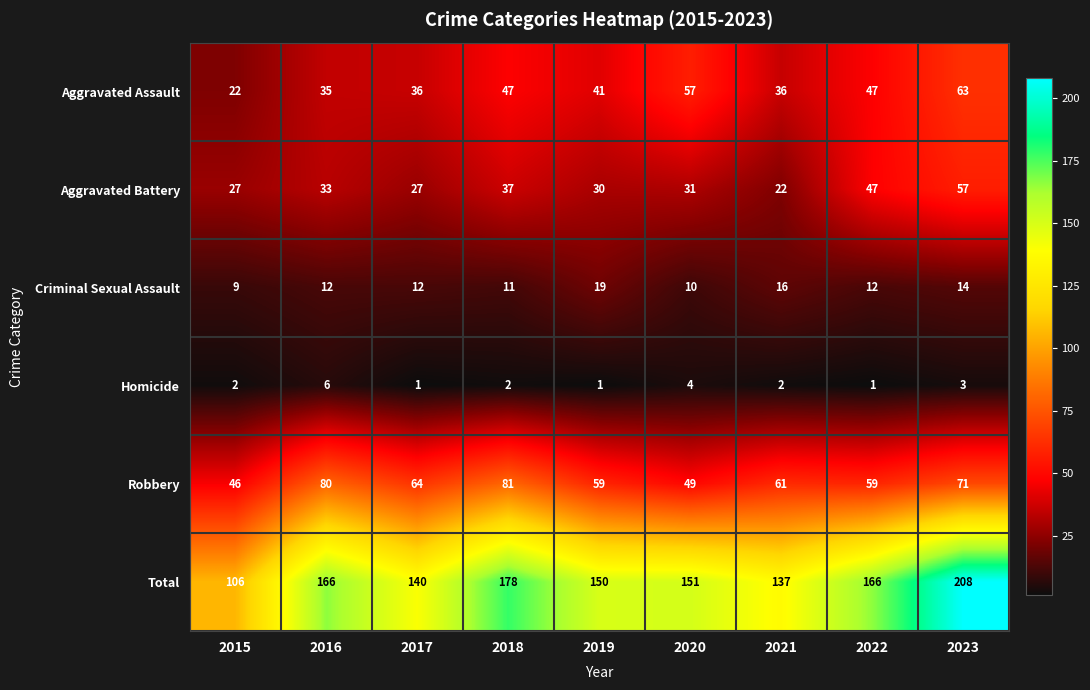

What is the sum of the Total values at 2020 and 2023?

359